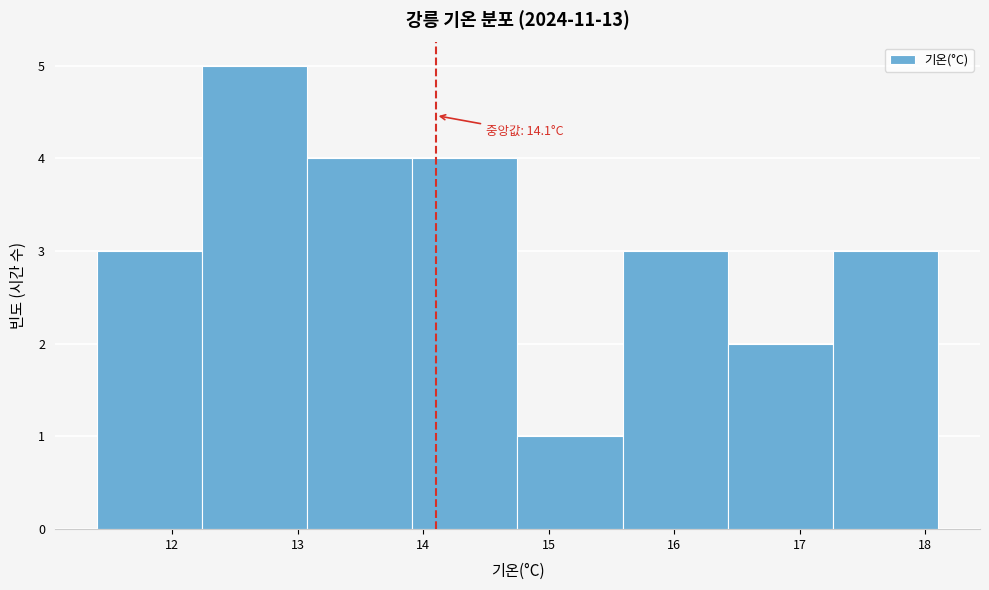

Over which range of the x-axis is the bar tallest?

12.2 to 13.1